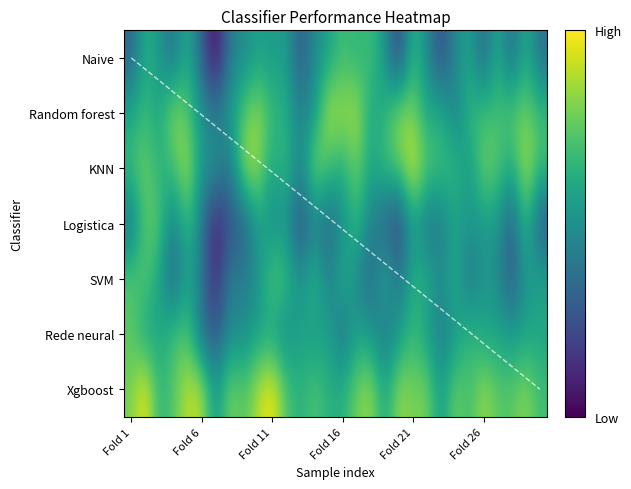

How many categories are shown in the chart?

30